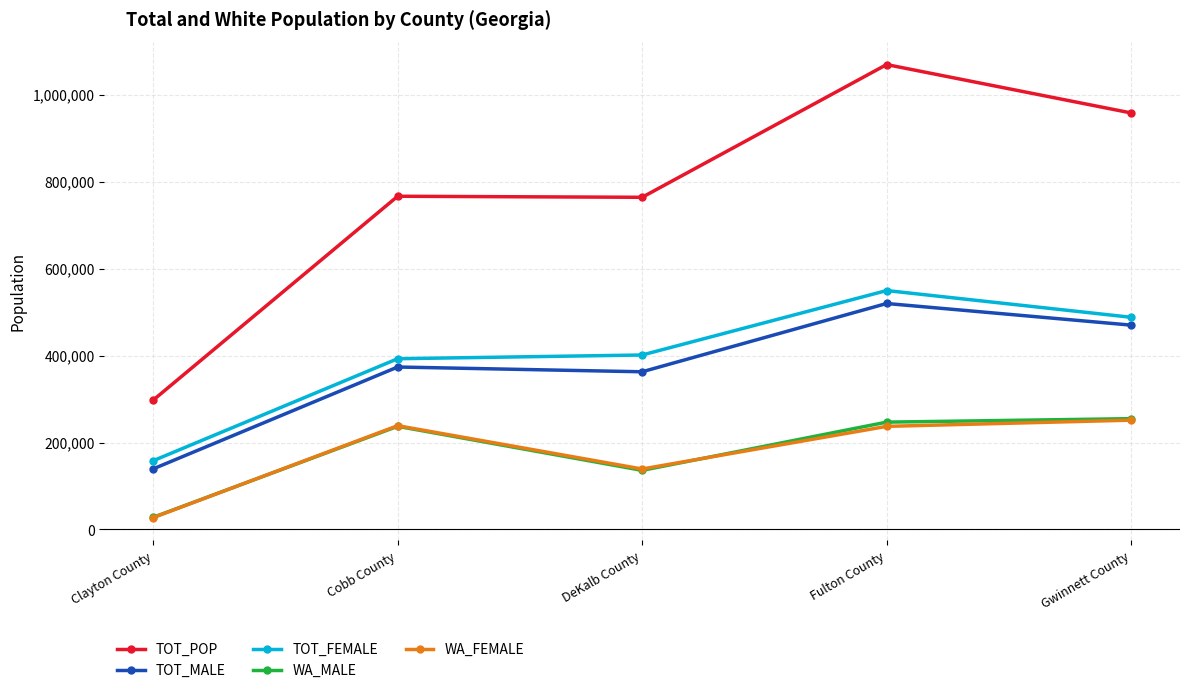

What is the smallest value displayed?

27229